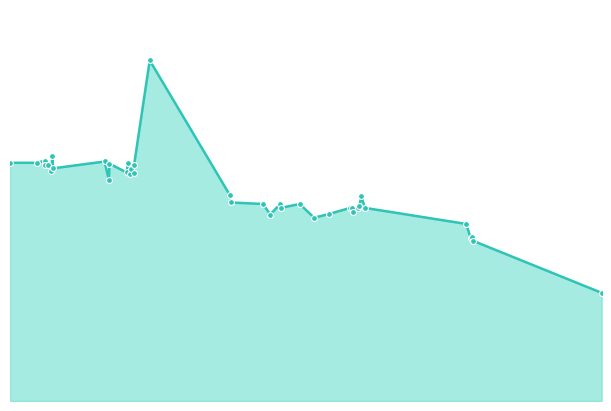

Does the chart have visible grid lines?

No